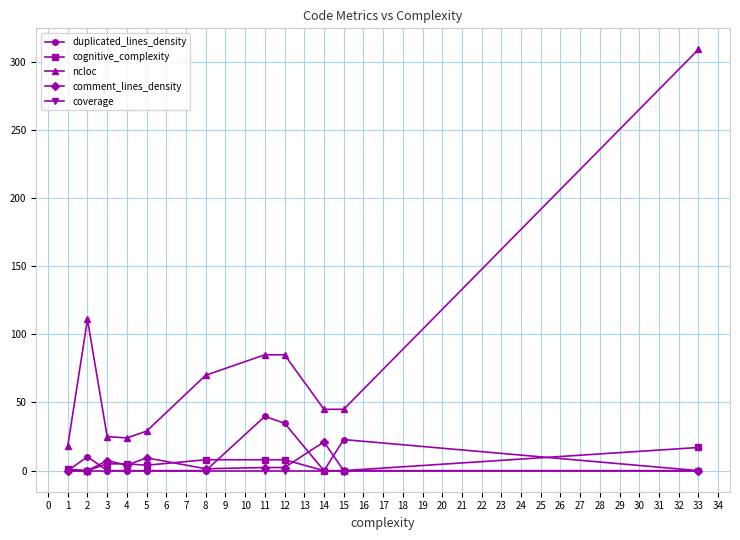

Where is the first local maximum for ncloc?

2